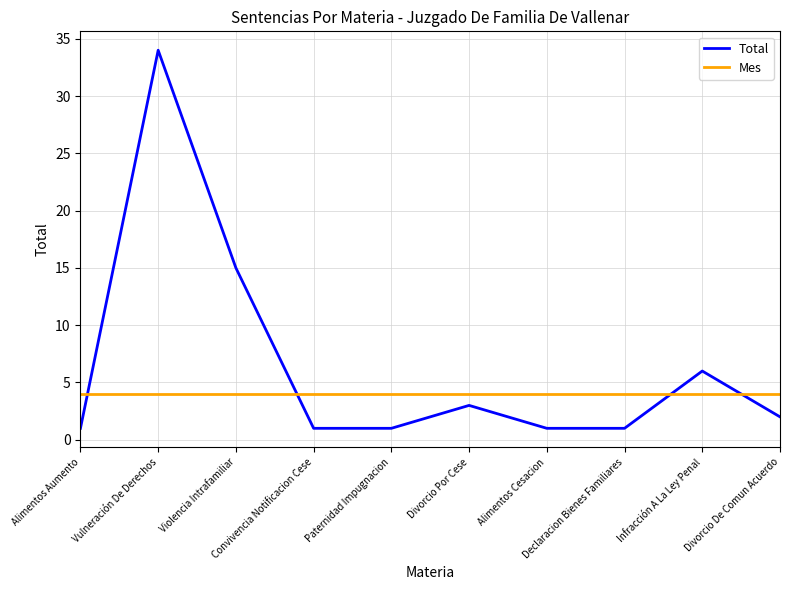

What is the difference between the second highest and minimum values in the Total series?

14